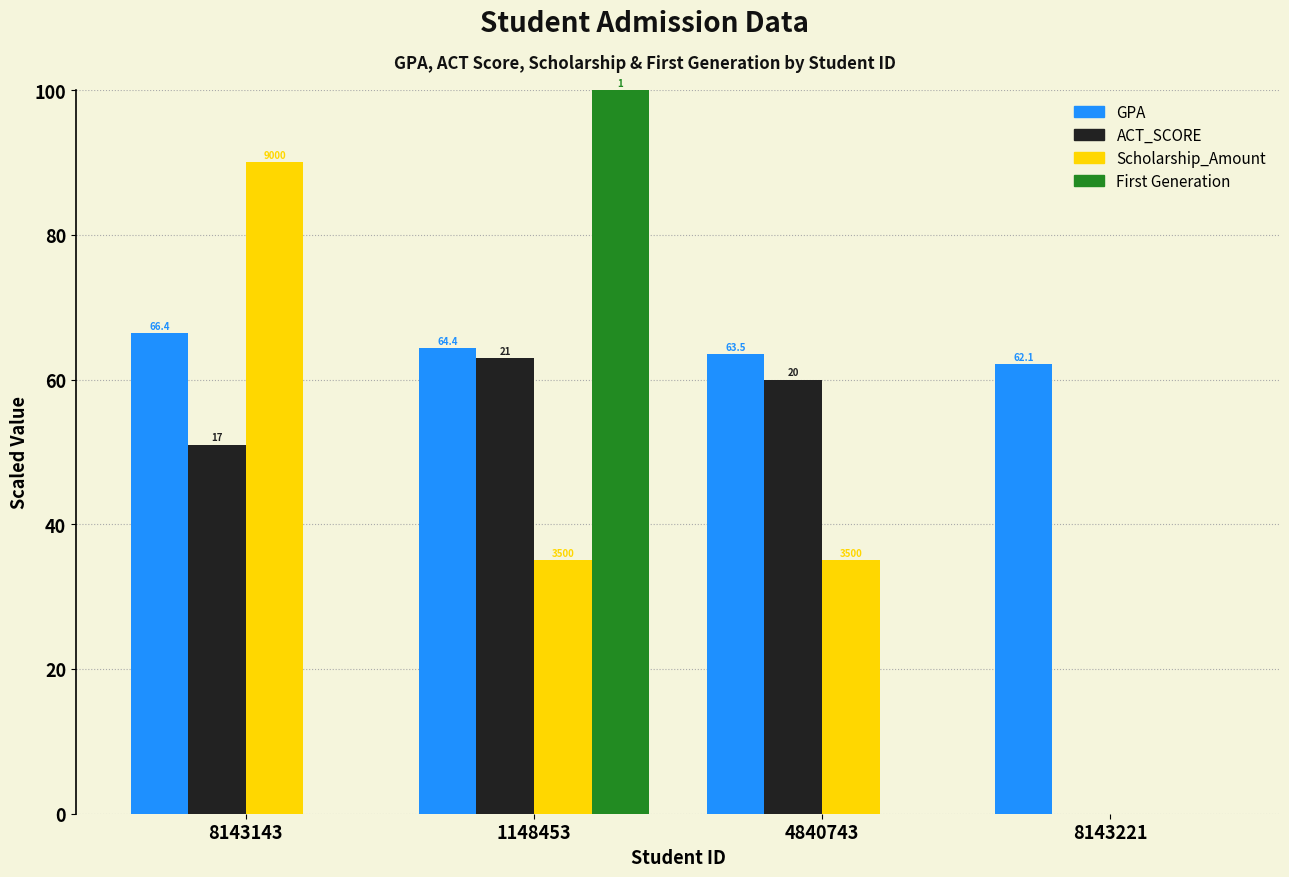

What is the sum of the GPA values at 8143143 and 8143221?

128.5